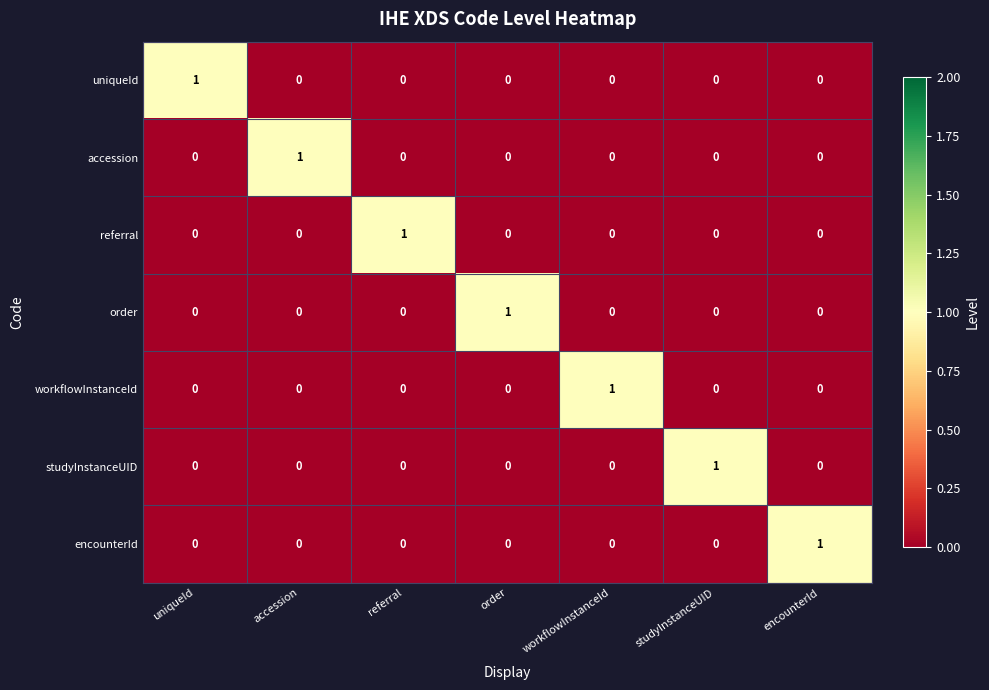

How many positive values does the uniqueId series have?

1